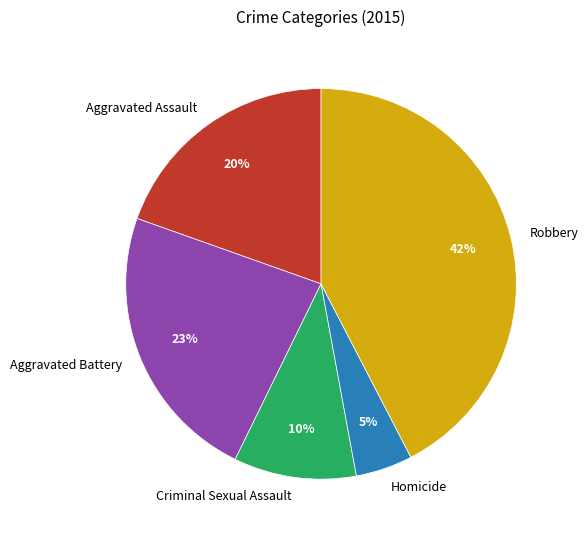

Which category has the smallest portion of the pie?

Homicide